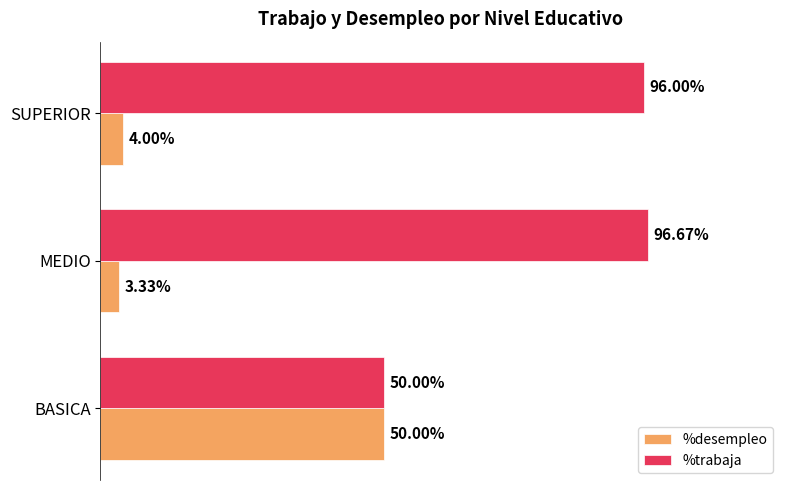

Which category has the lowest value in the %desempleo series?

MEDIO